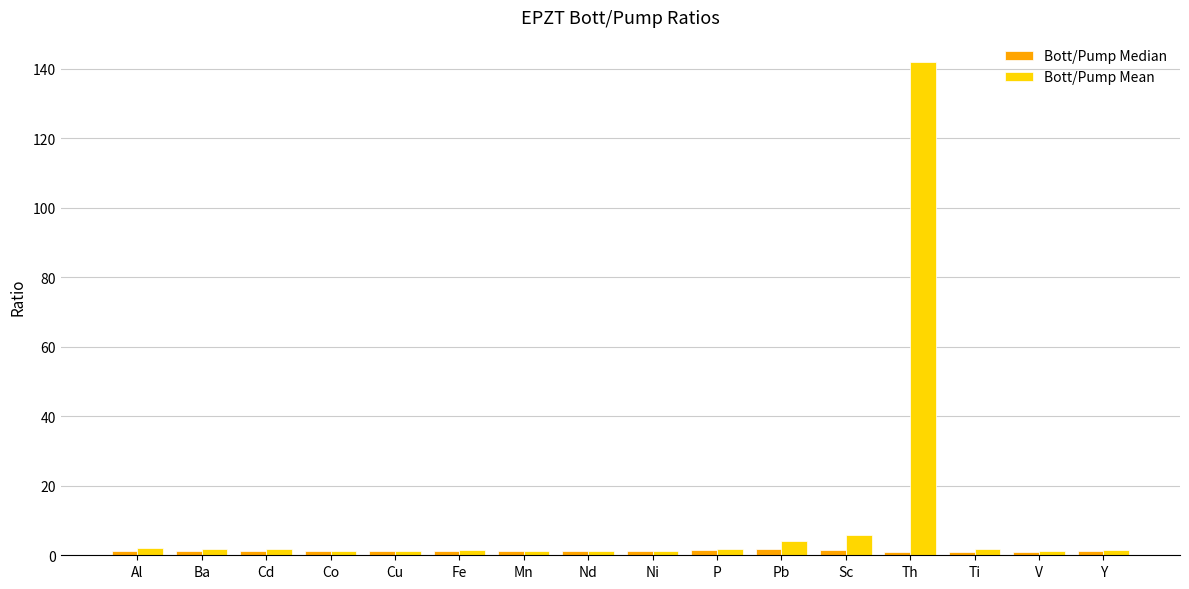

Which label corresponds to the largest value in the chart?

Th